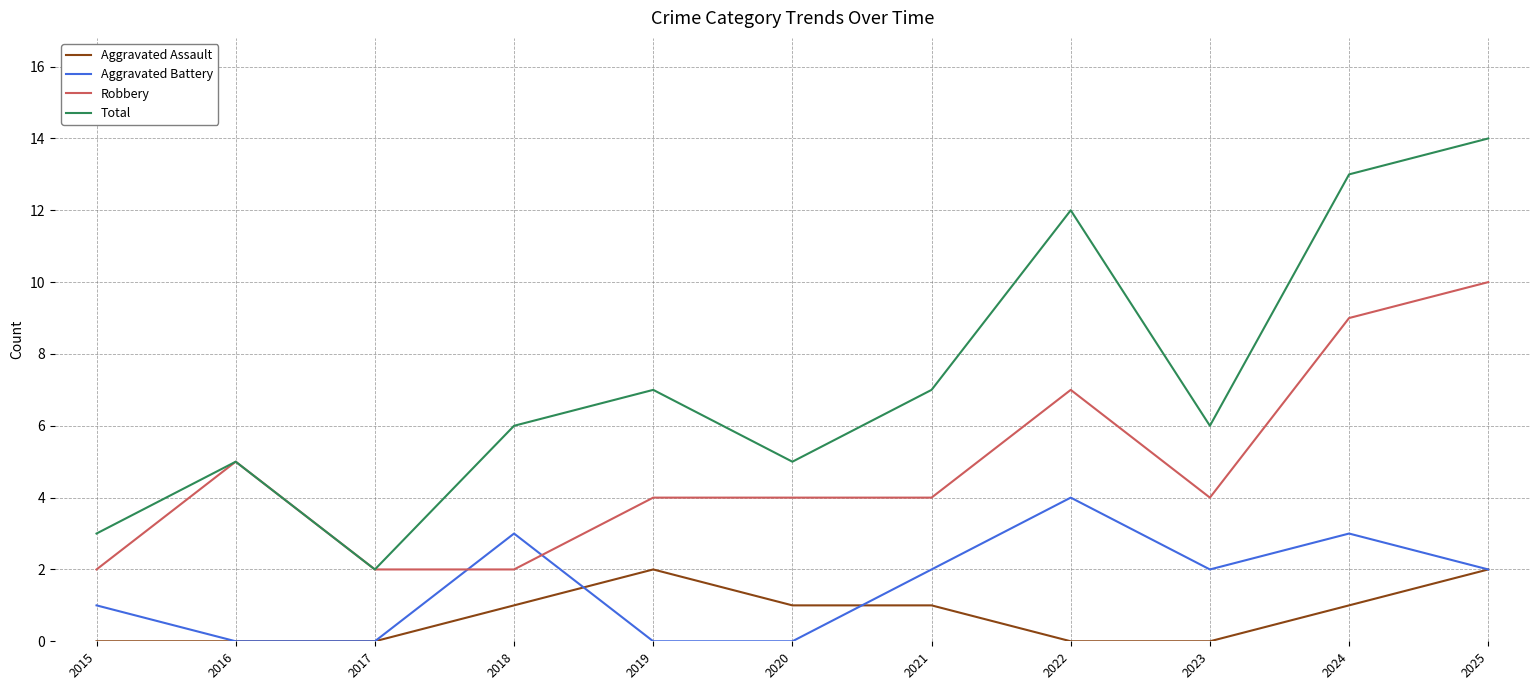

What is the difference between the highest and lowest values at 2023?

6